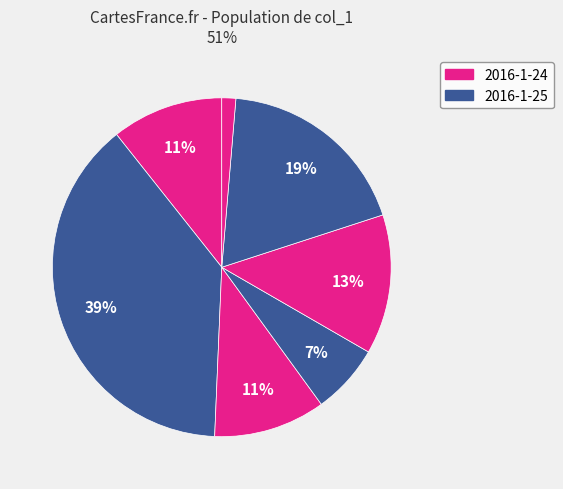

How many segments does this pie chart have?

7